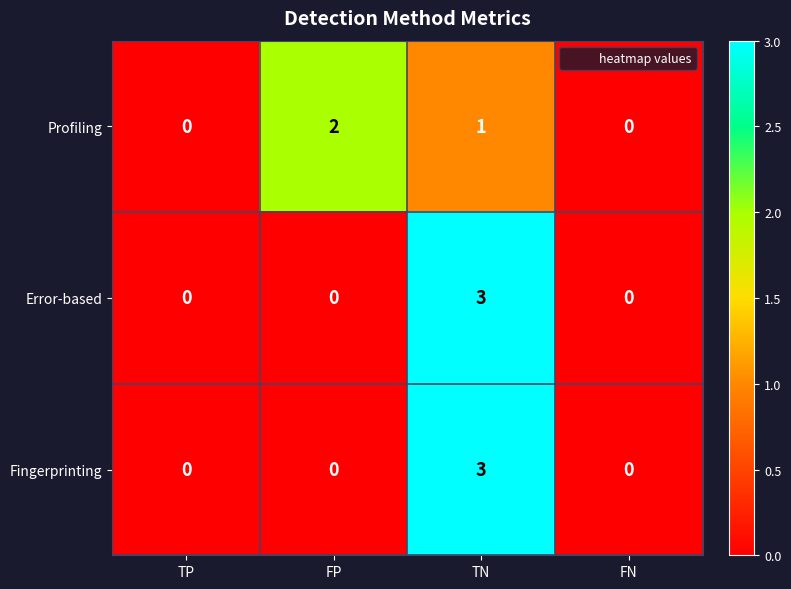

Which category has the highest value in the Fingerprinting series?

TN